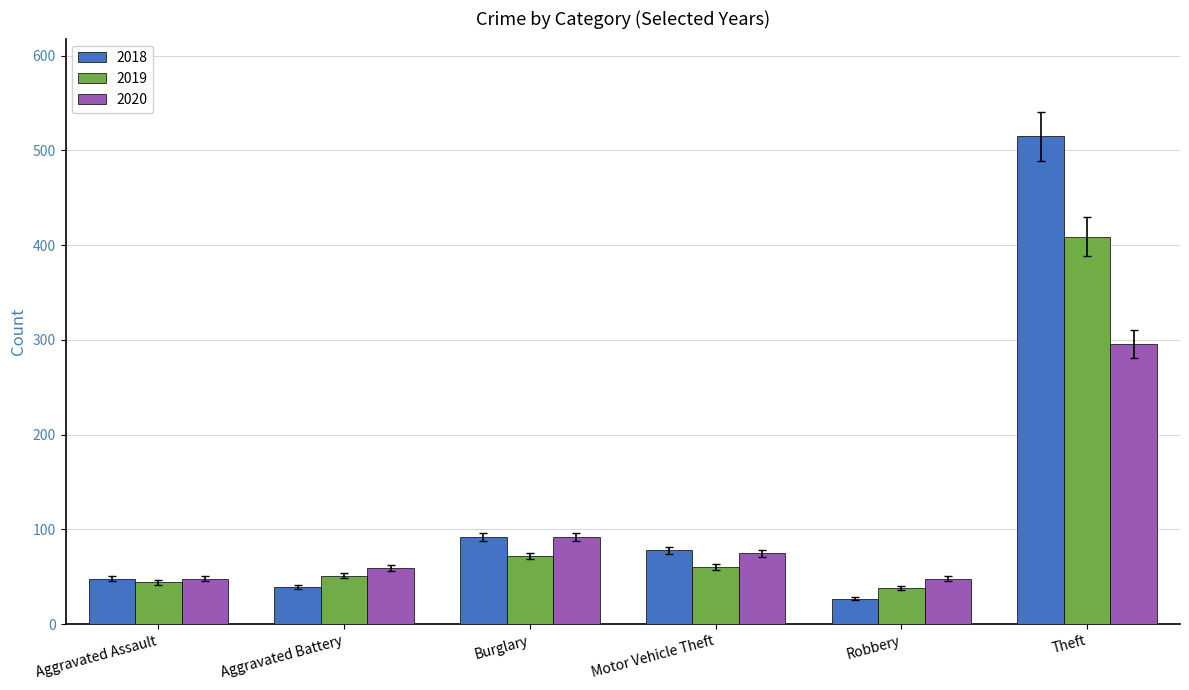

What is the label of the 6th bar from the left?

Theft